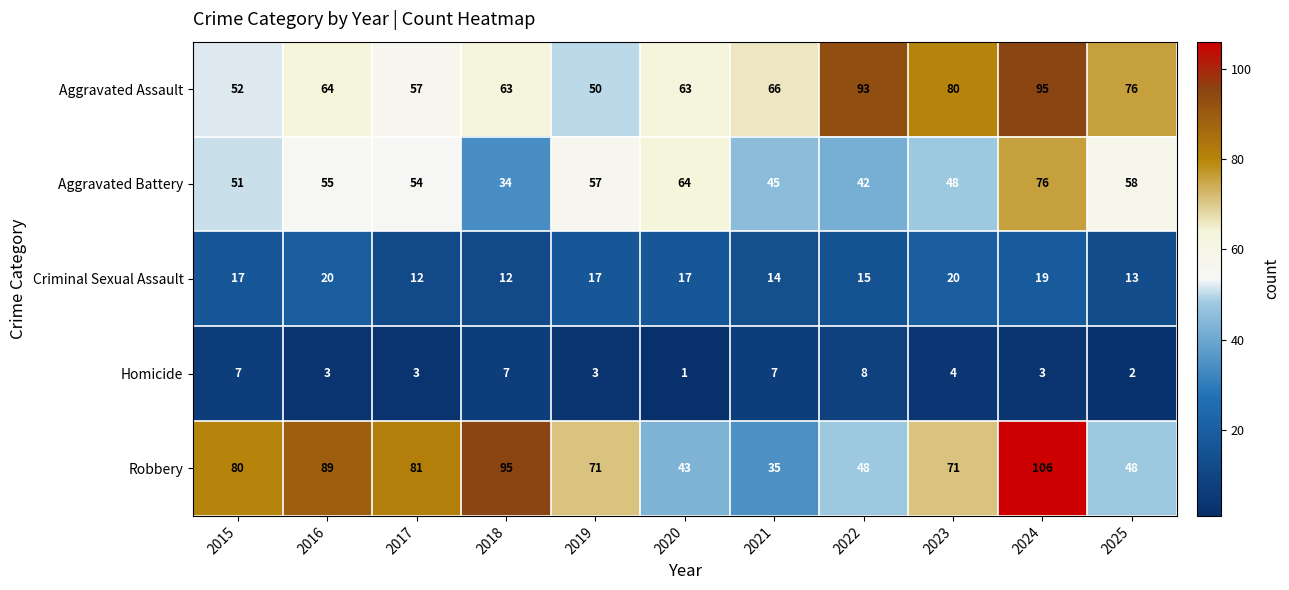

What is the spread (max minus min) of values at 2021?

59